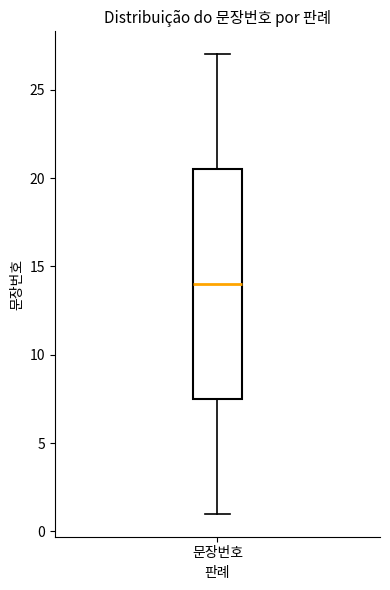

Transcribe this box plot: give where the median line is, the range the box spans, and where the two whiskers end, as read against the y-axis. The values are not printed on the chart, so give them approximately, as read against the axis.

median 14.0, box 7.5 to 20.5, whiskers 1.0 to 27.0